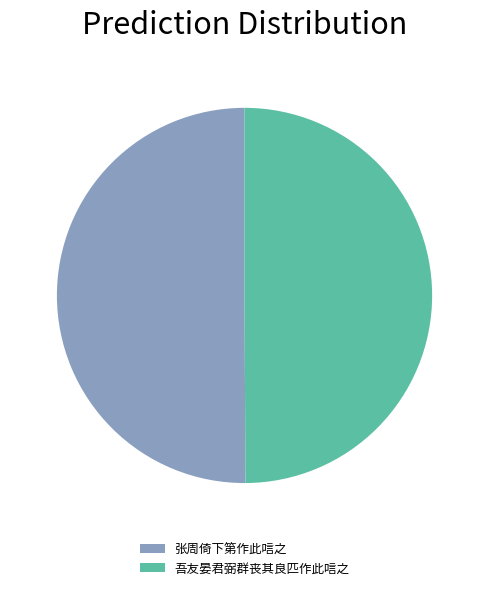

Is it true that 张周倚下第作此唁之 is 50% of the pie?

True